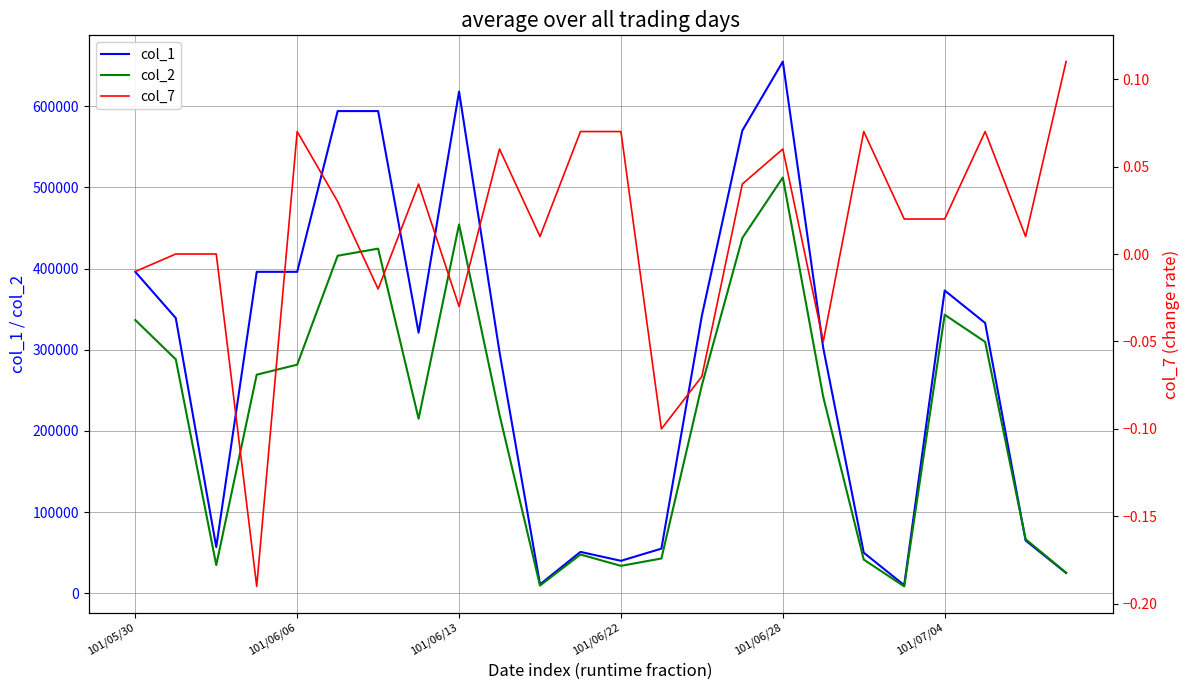

Which category has the highest value in the col_2 series?

101/06/28